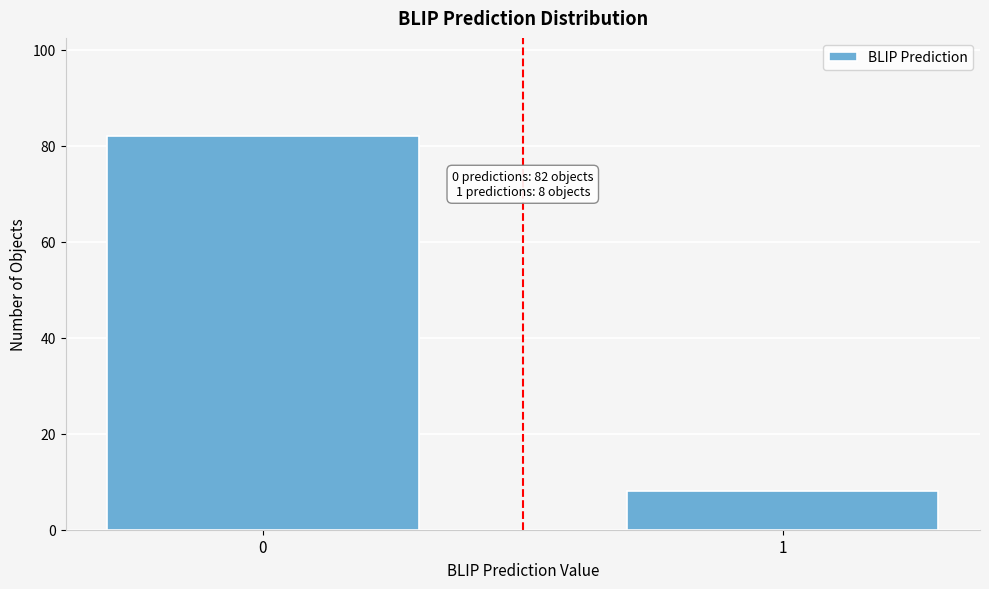

Reading left to right, list all the values displayed in this chart.

82	8